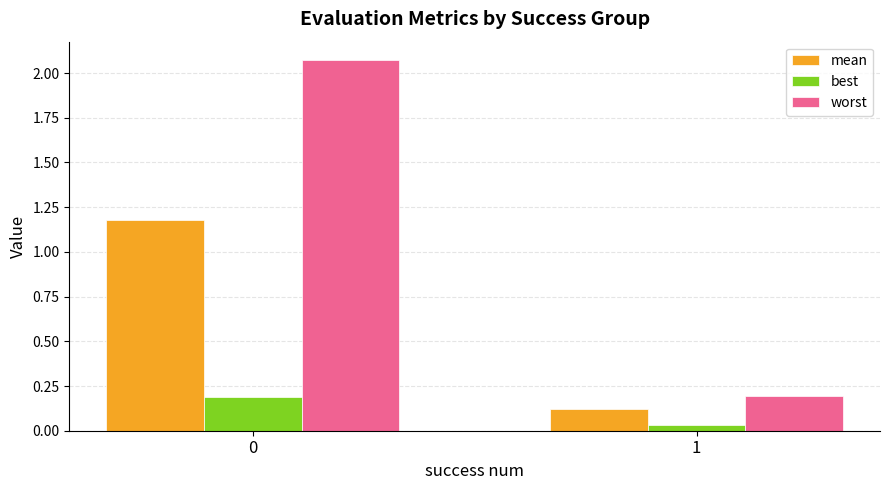

What are all the series names shown in the legend?

mean, best, worst